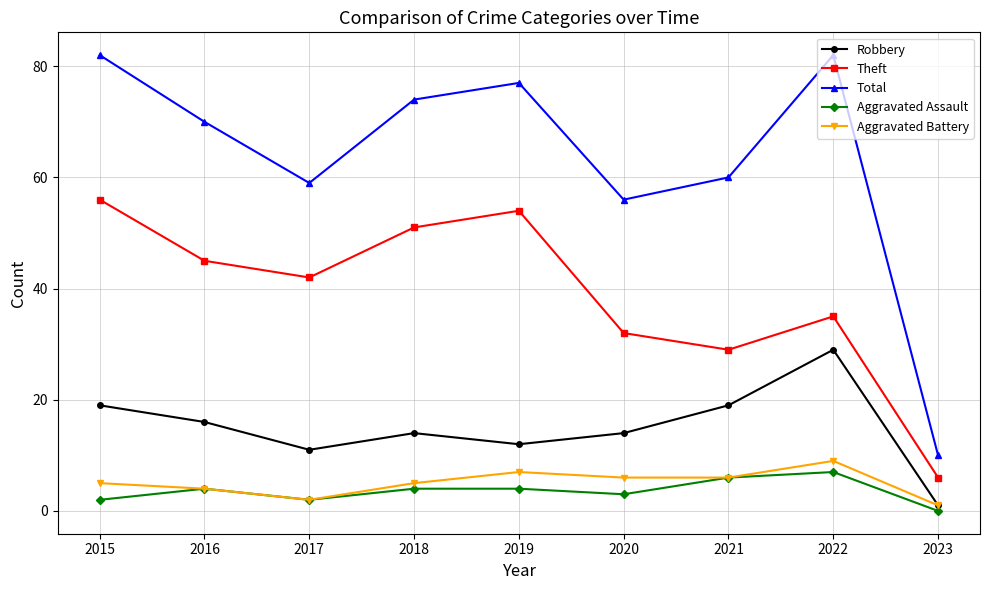

What is the difference between the maximum and minimum values in the Total series?

72